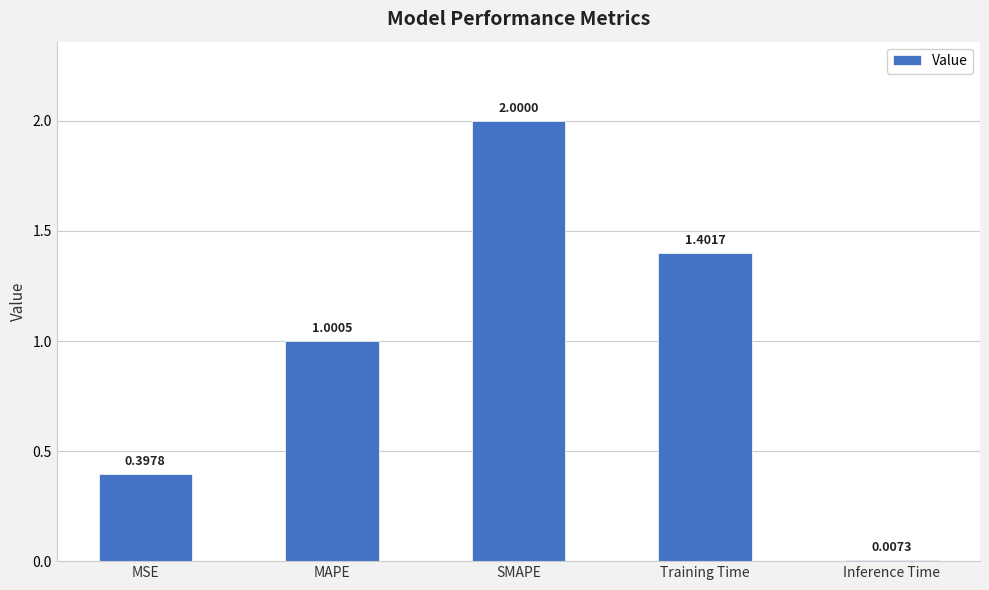

Count the number of data series in this chart.

1